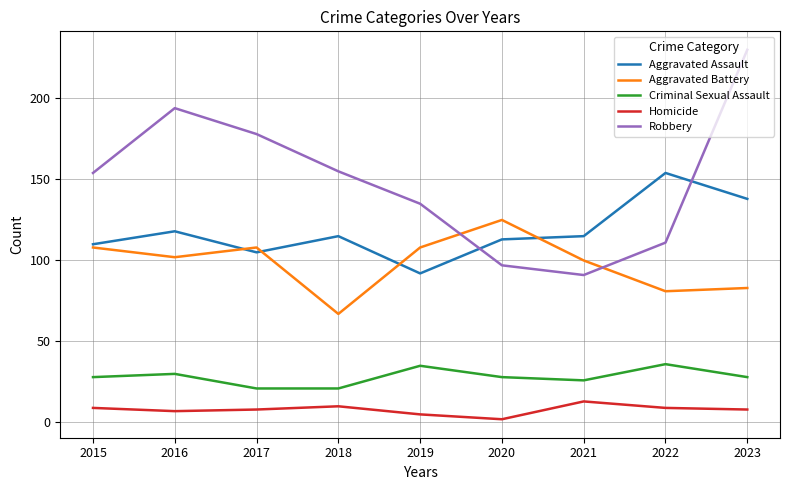

What is the sum of all Homicide values?

71